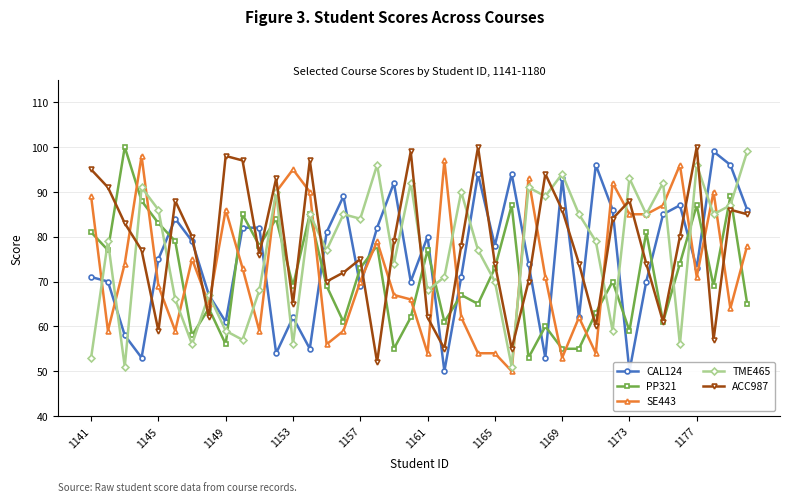

Which series has the largest total across all categories?

ACC987